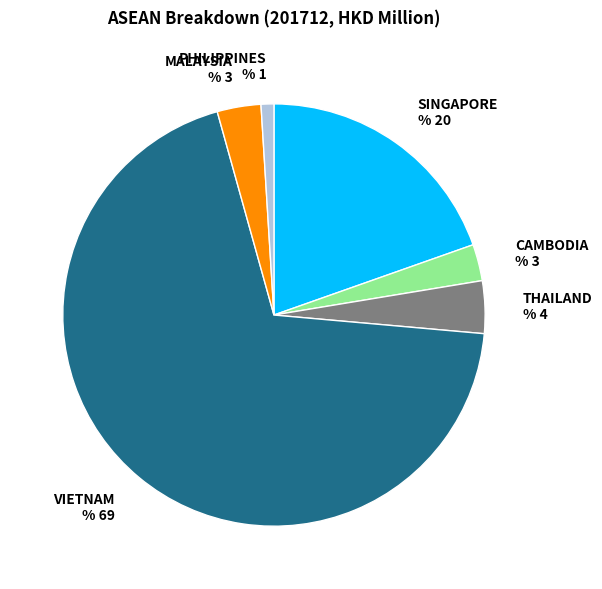

How many segments does this pie chart have?

6